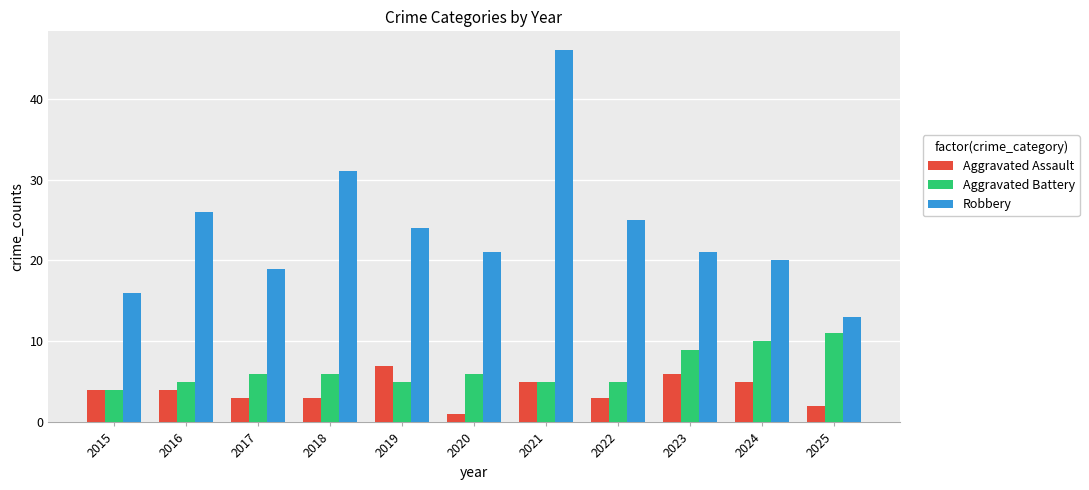

Rank the series at 2017 from lowest to highest value.

Aggravated Assault, Aggravated Battery, Robbery